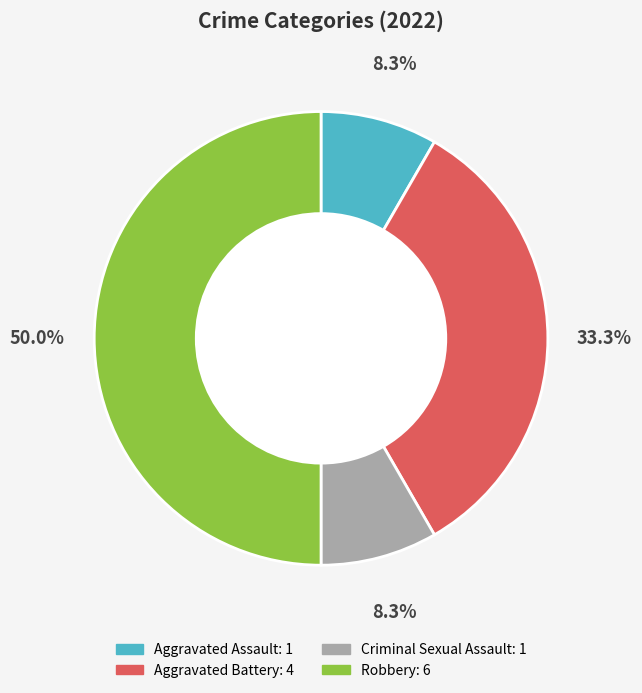

Is it true that Robbery is 39% of the pie?

False